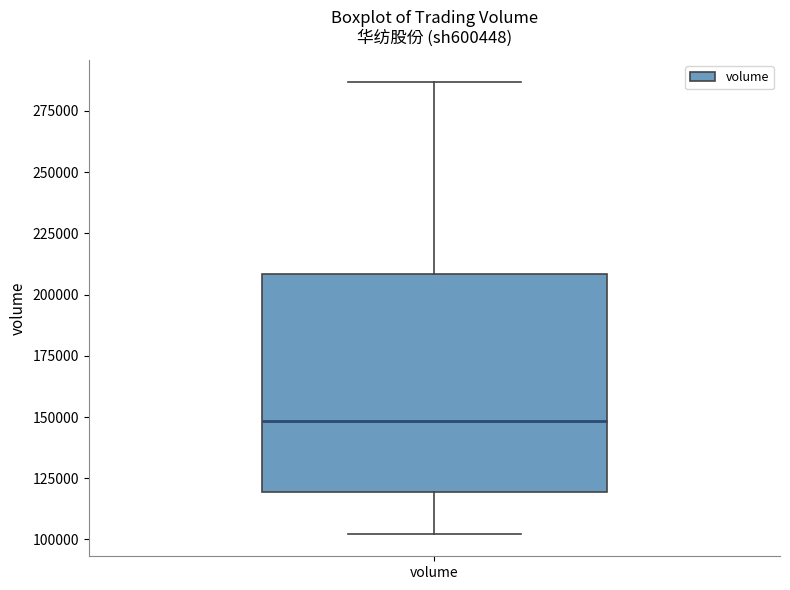

Read this box plot against the y-axis: the position of the median line, the range covered by the box, and the ends of both whiskers. The values are not printed on the chart, so give them approximately, as read against the axis.

median 150000, box 120000 to 210000, whiskers 100000 to 285000